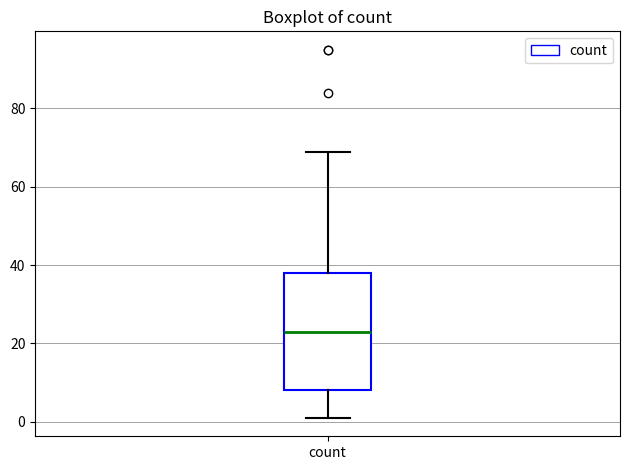

Read this box plot against the y-axis: the position of the median line, the range covered by the box, and the ends of both whiskers. The values are not printed on the chart, so give them approximately, as read against the axis.

median 24, box 8 to 38, whiskers 2 to 70